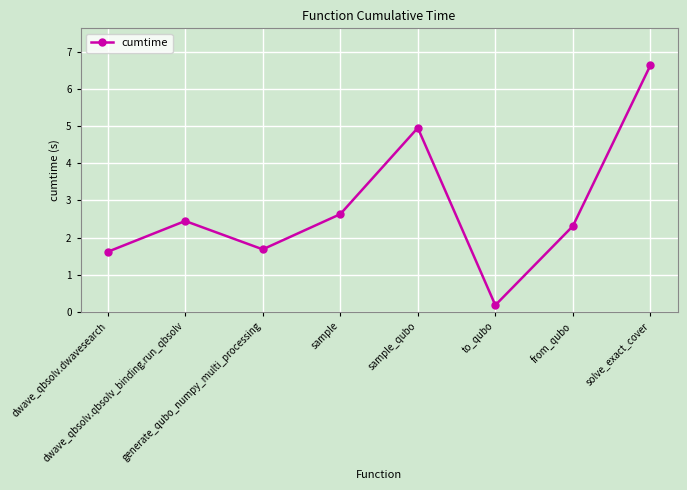

Approximately how many times larger is the value at dwave_qbsolv.qbsolv_binding.run_qbsolv compared to generate_qubo_numpy_multi_processing?

1.5